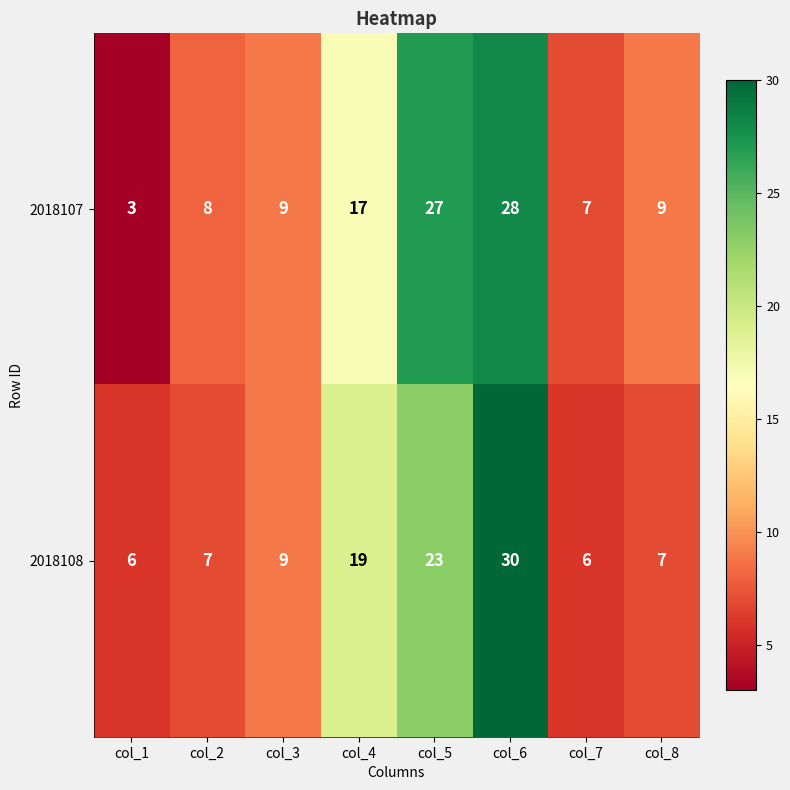

Reading right to left, extract all data points from this chart.

2018107: col_8=9	col_7=7	col_6=28	col_5=27	col_4=17	col_3=9	col_2=8	col_1=3
2018108: col_8=7	col_7=6	col_6=30	col_5=23	col_4=19	col_3=9	col_2=7	col_1=6